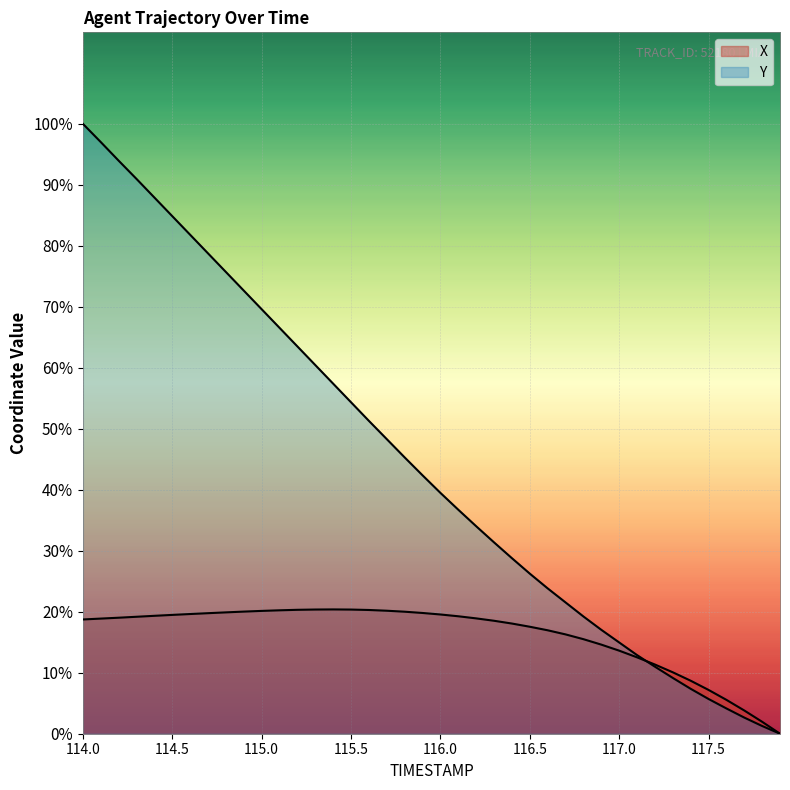

At which category is the sum across all series the highest?

114.0